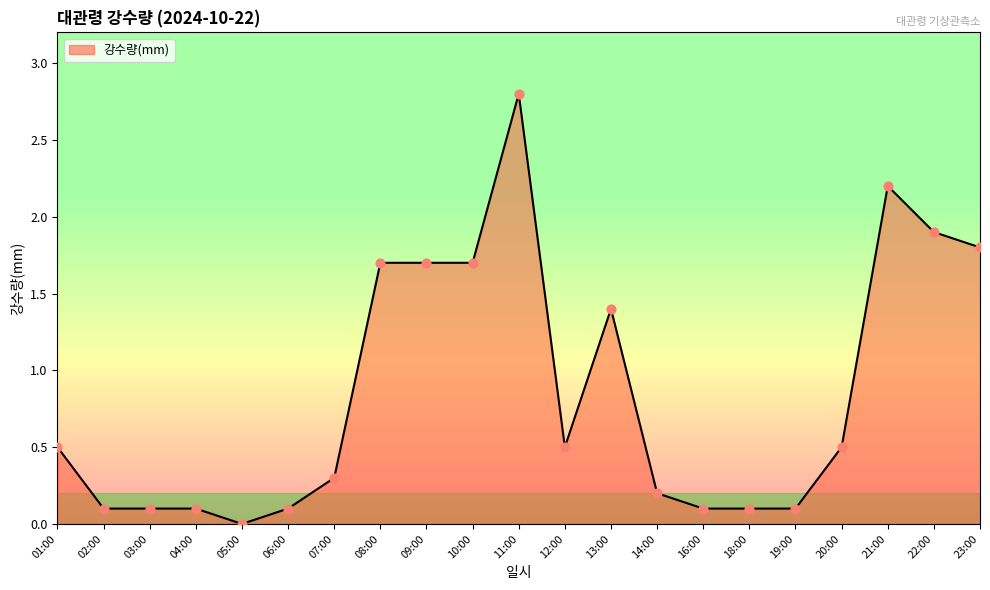

Which has a higher value, 06:00 or 11:00?

11:00